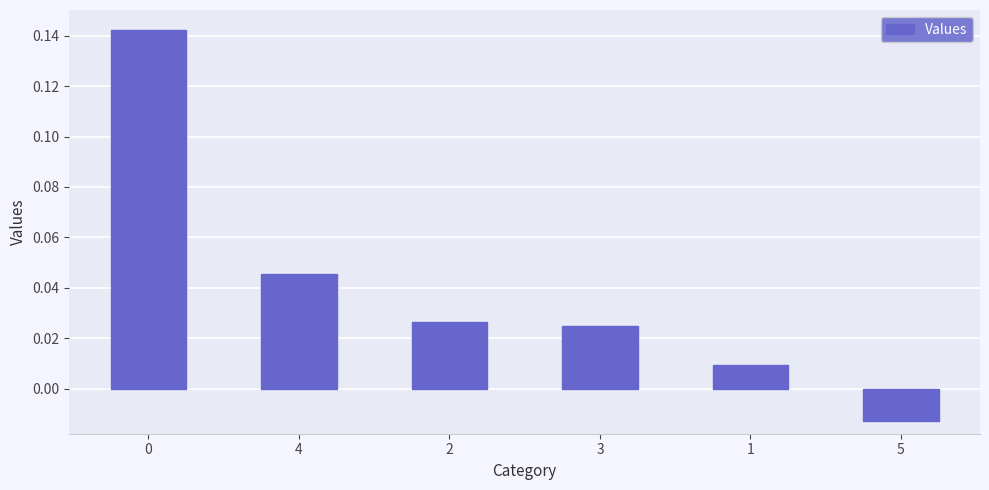

At which category does the chart reach its minimum across all series?

5